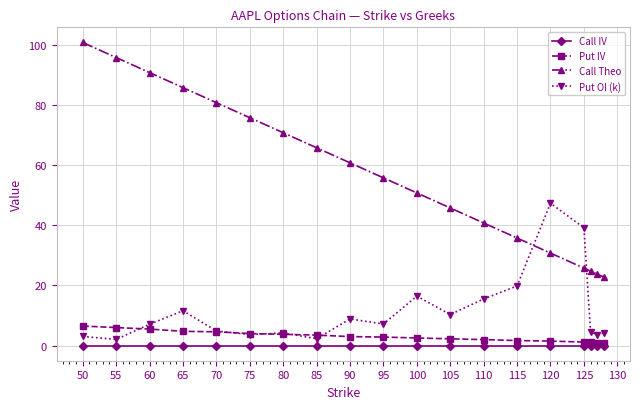

What is the value of the Put OI (k) point at the 4th from the left?

11.6